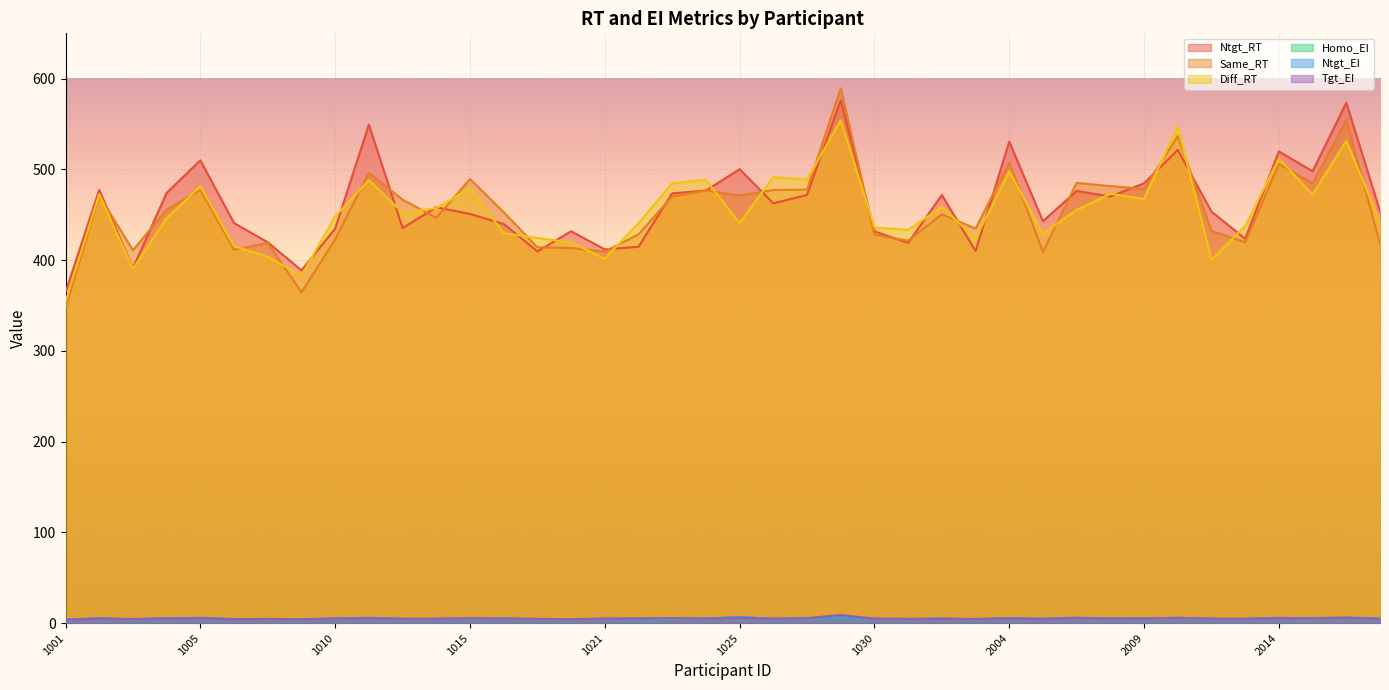

At which category does the chart reach its peak across all series?

1029